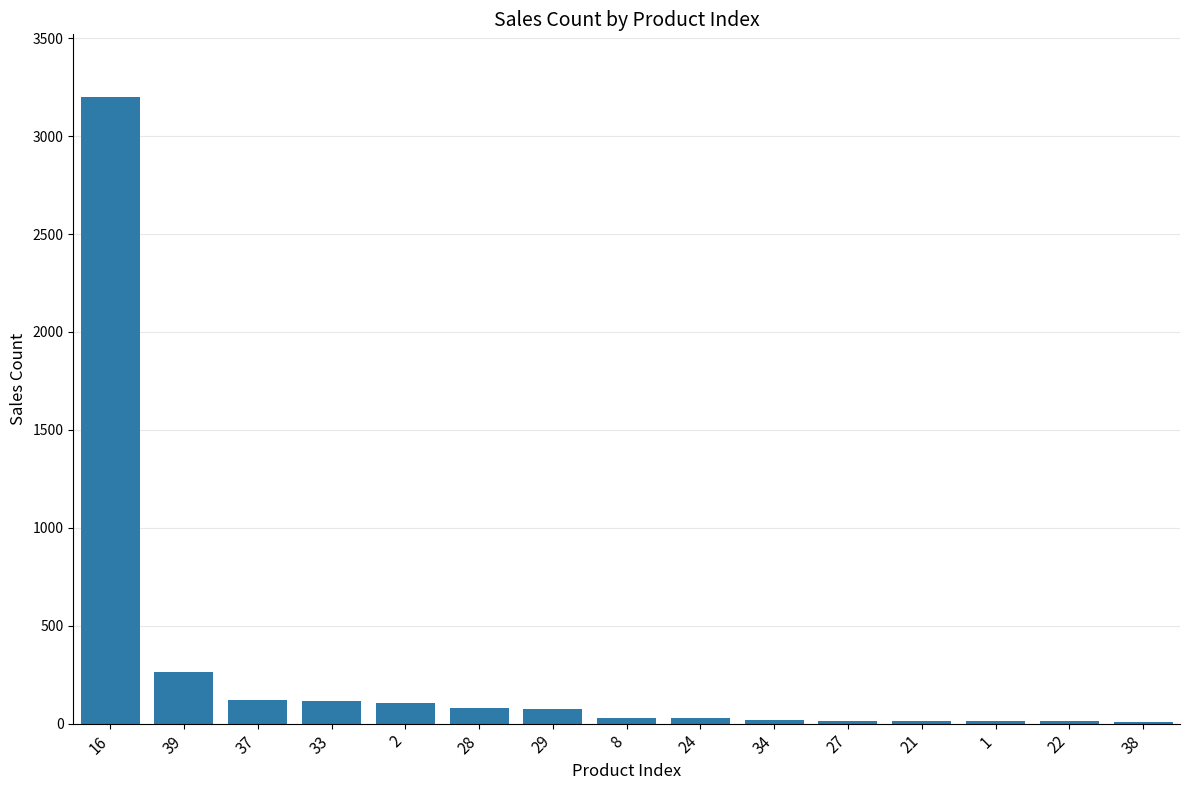

What is the sum of all values?

4098